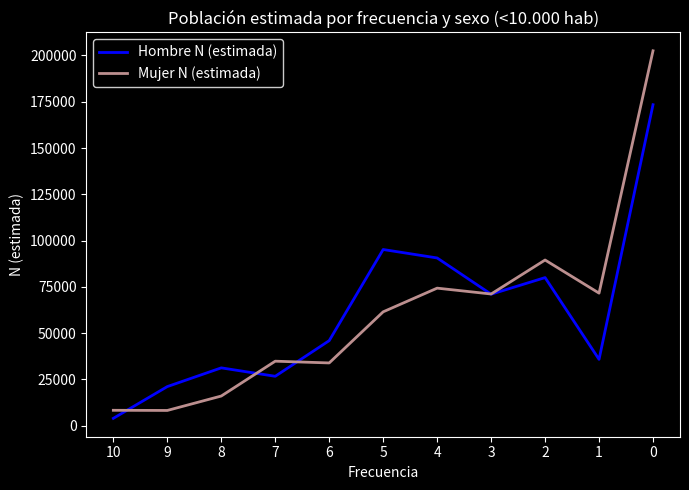

Between which two adjacent categories do Hombre N (estimada) and Mujer N (estimada) first intersect?

10 and 9